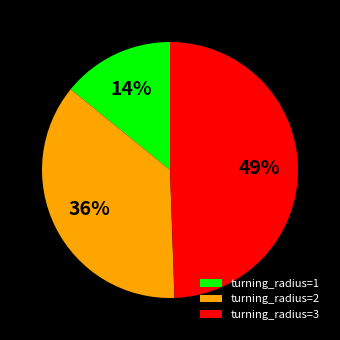

Is it true that turning_radius=1 is 1% of the pie?

False